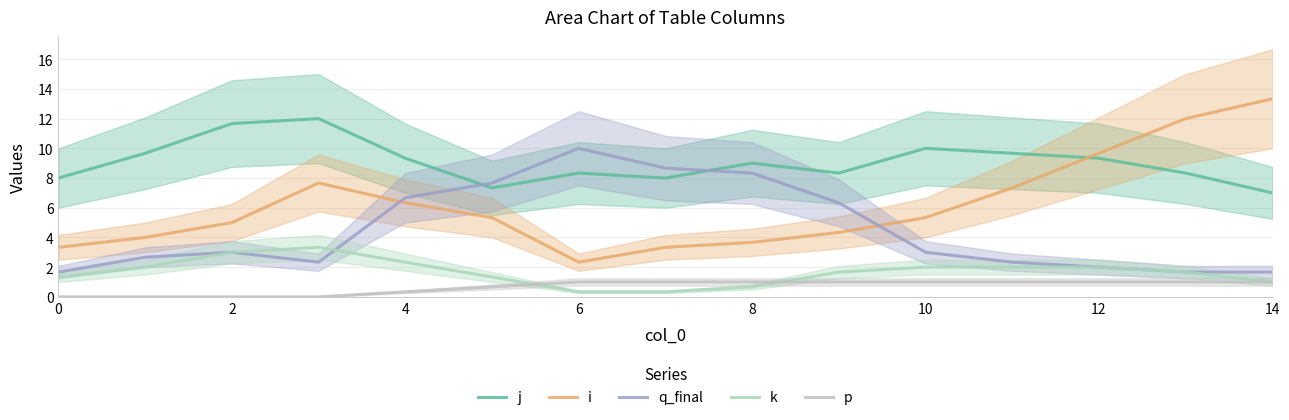

How many data points in q_final are above 3?

6